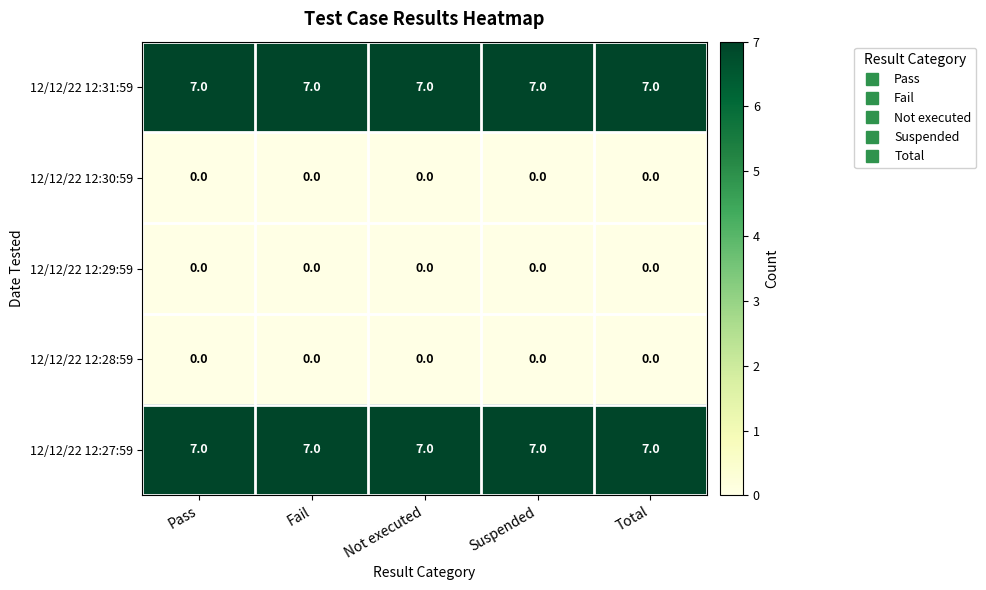

What is the greatest value displayed?

7